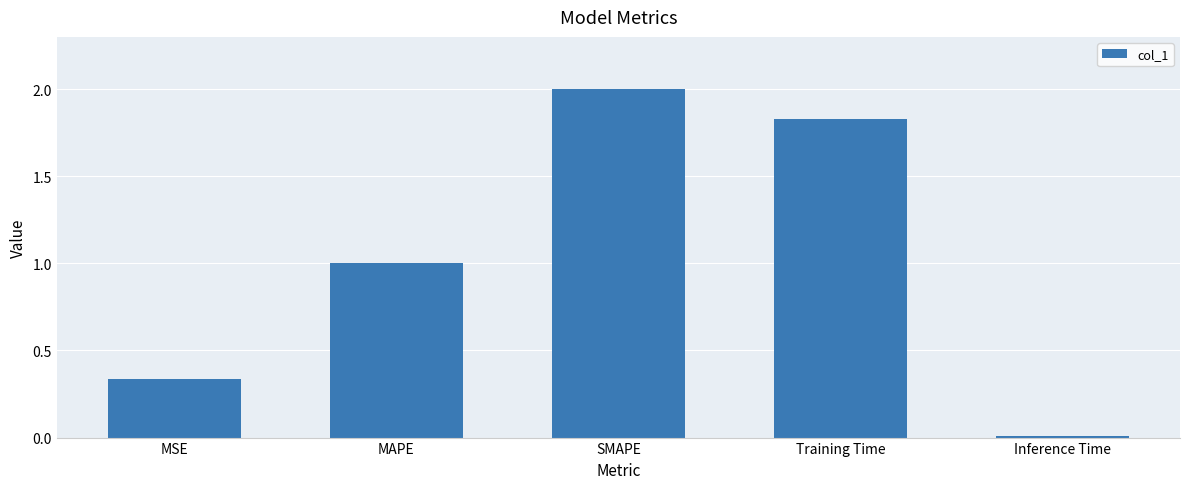

At which label is the value closest to 1?

MAPE